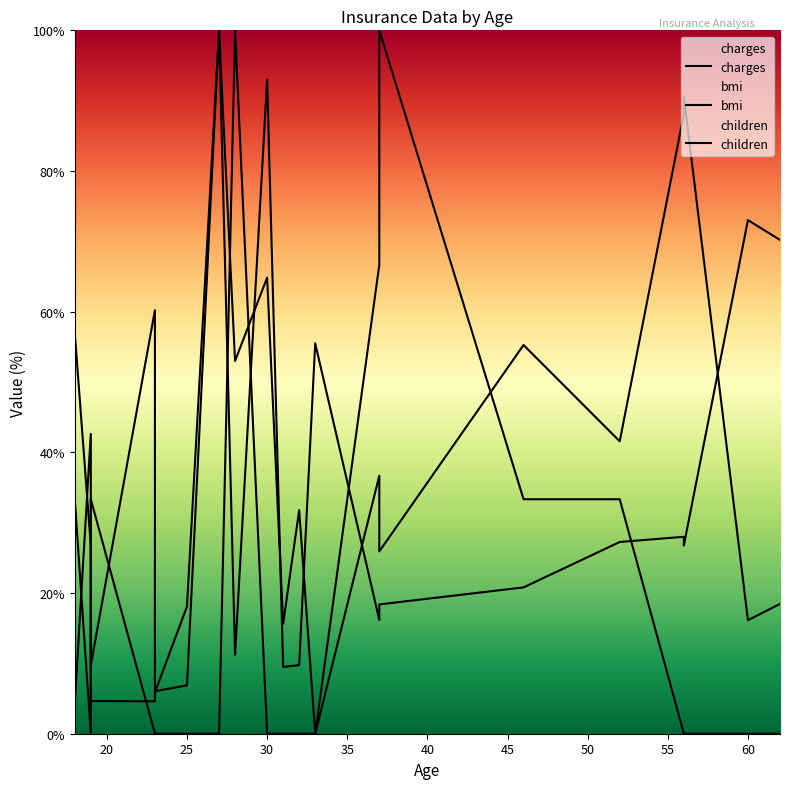

At 45, list the series in order from smallest to largest.

children, charges, bmi